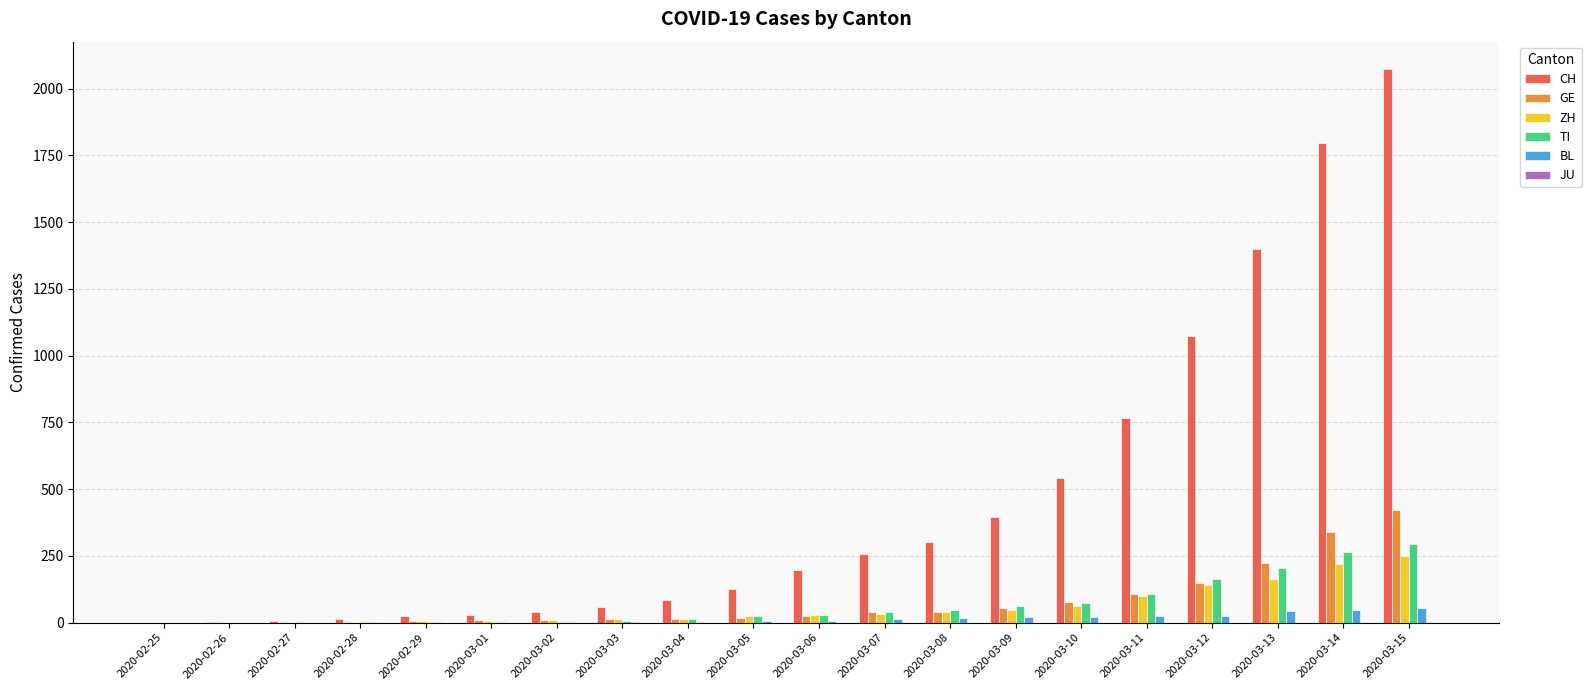

The value of ZH at 2020-03-12 is 140. True or false?

True